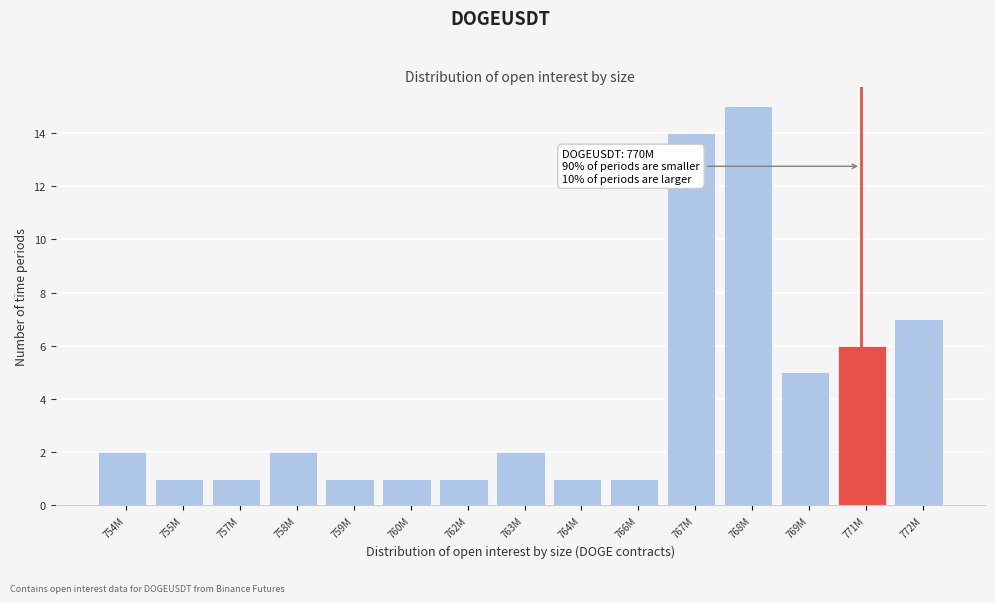

Reading left to right, what are all the values shown in this chart?

754M=2	755M=1	757M=1	758M=2	759M=1	760M=1	762M=1	763M=2	764M=1	766M=1	767M=14	768M=15	769M=5	771M=6	772M=7